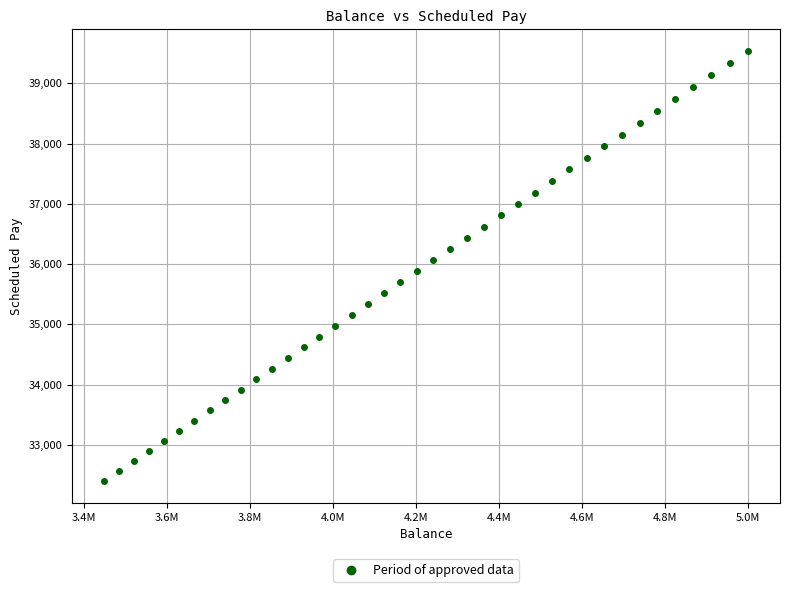

What is the range of X values (max minus min)?

1551276.6